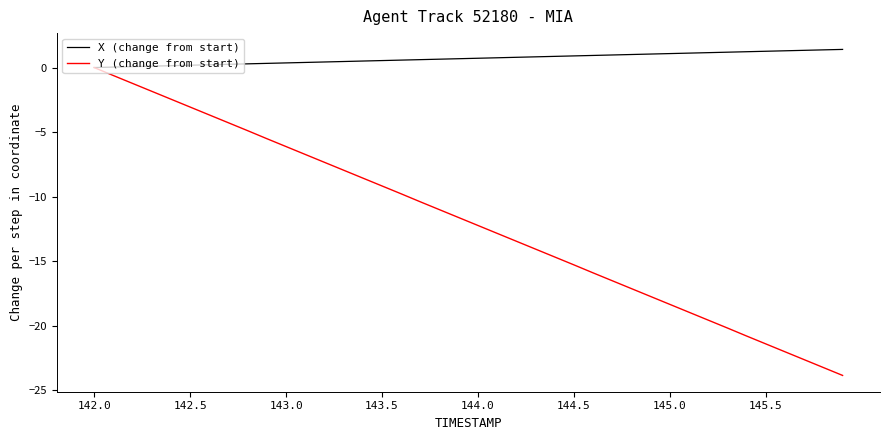

List the series in order of their peak value, lowest first.

Y (change from start), X (change from start)